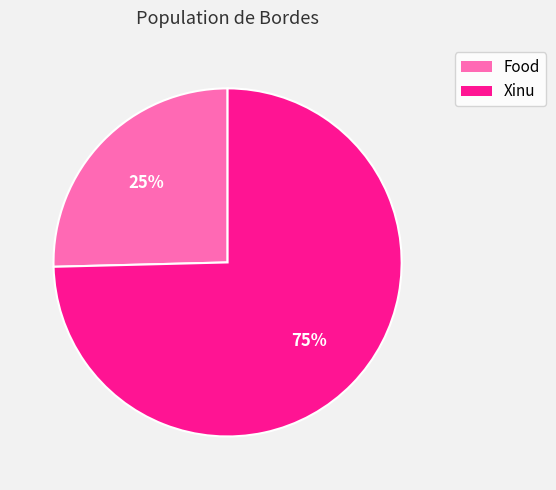

Is the sum of Xinu and Food greater than half?

Yes